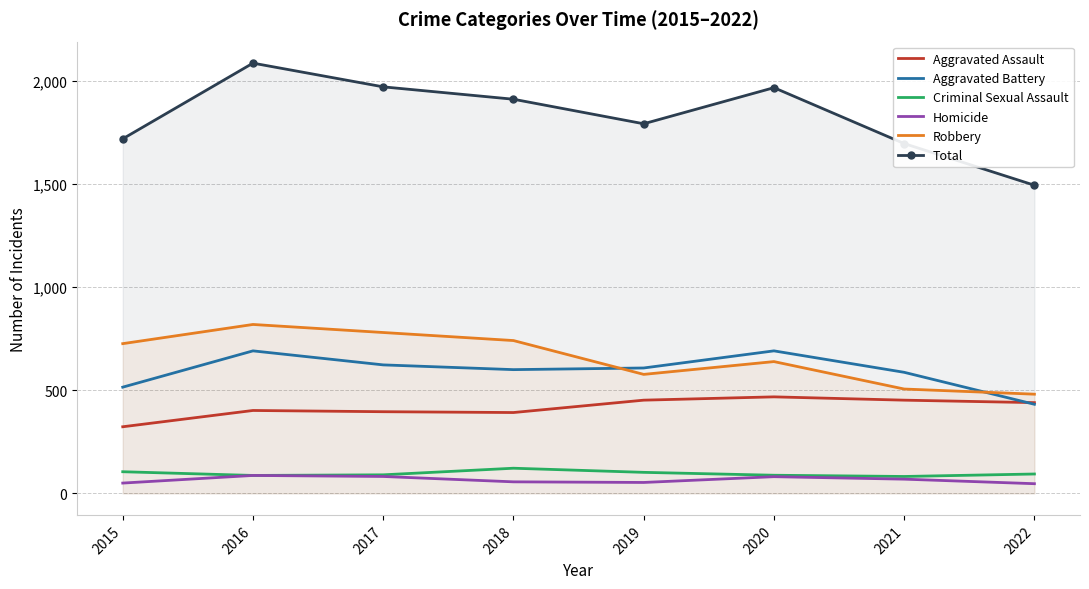

The Aggravated Battery series shows 587 at 2021. True or false?

True